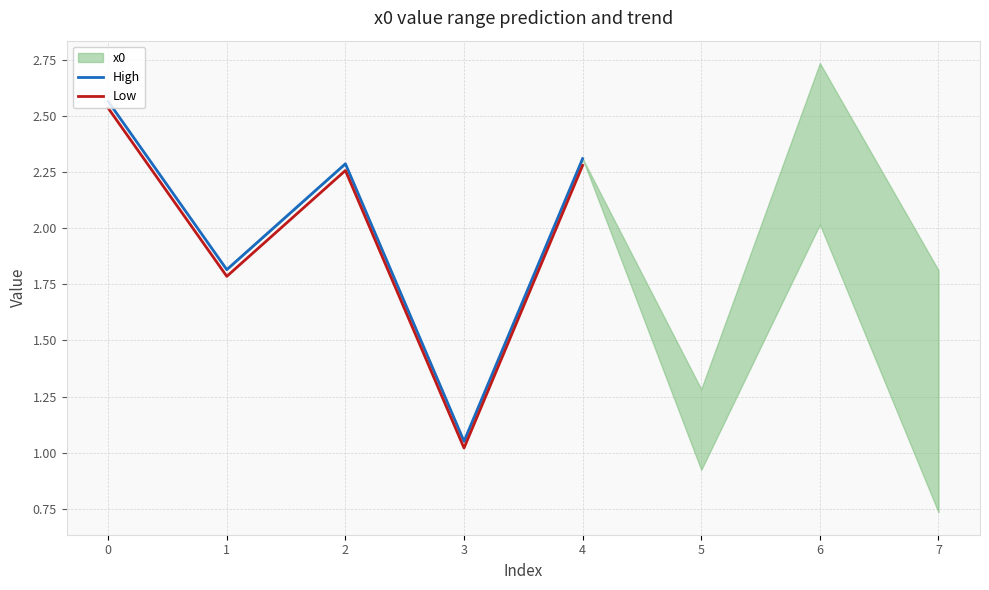

How many data points in High are above 2?

3